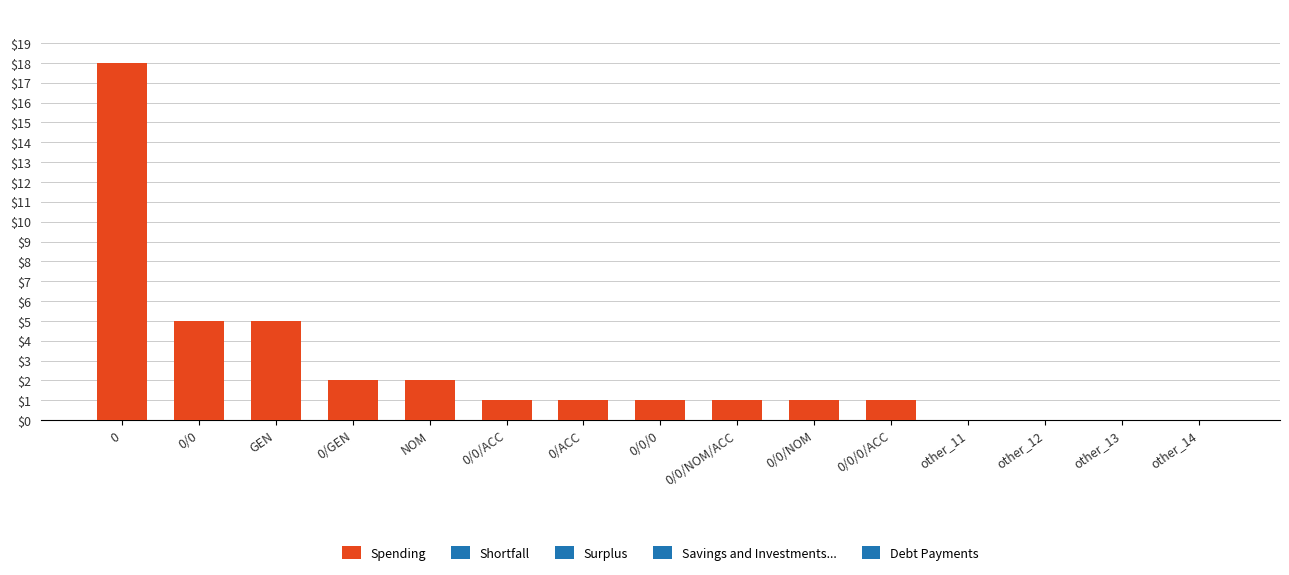

How many categories are shown in the chart?

15